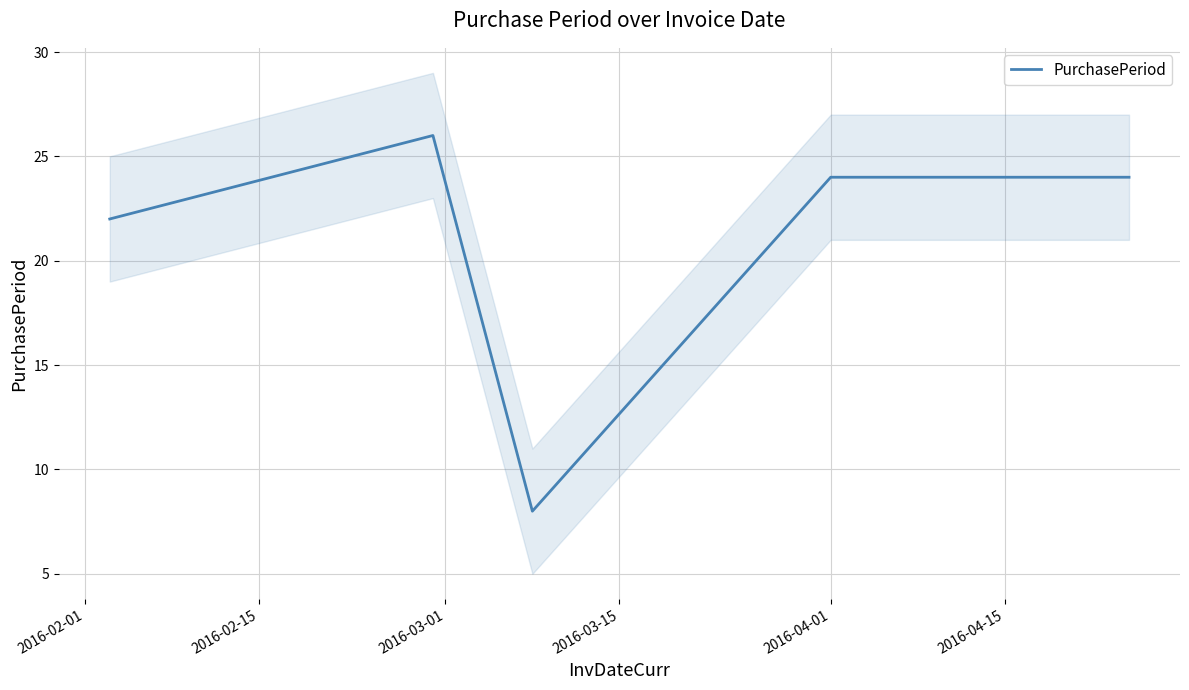

What is the highest value of the PurchasePeriod series?

26